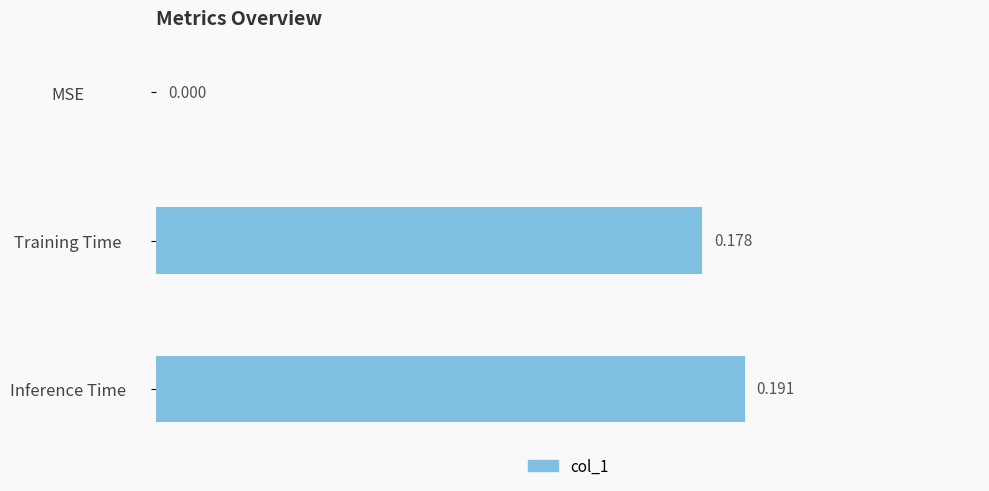

Are the bars horizontal?

Yes